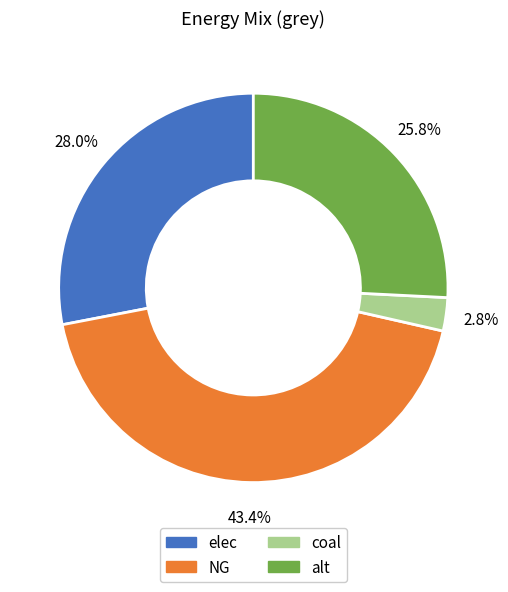

Does any single category account for the majority?

No